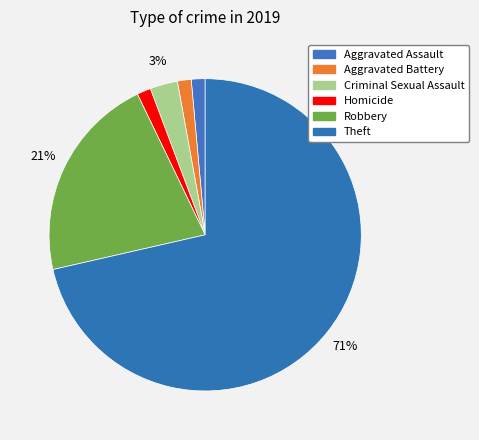

To the nearest percent, what is the combined percentage of Aggravated Assault and Theft?

73%